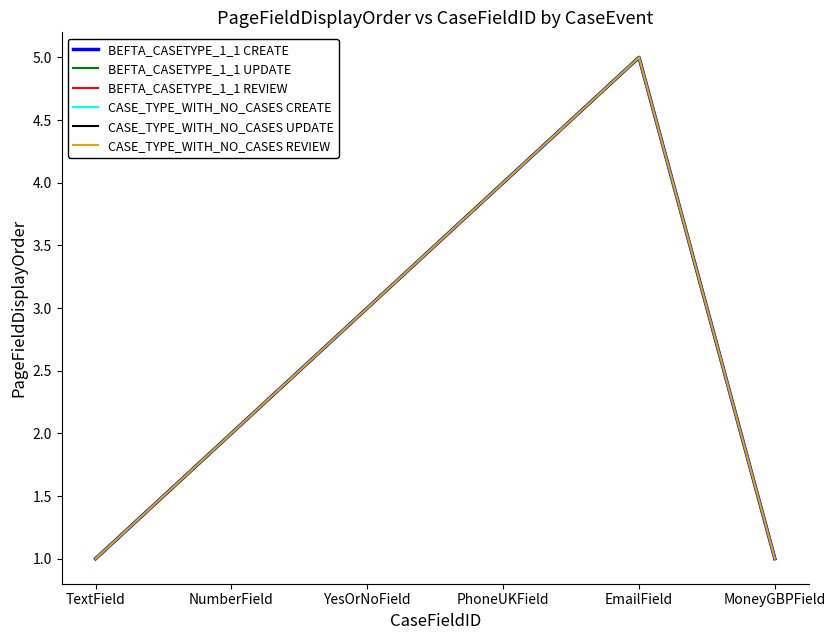

At PhoneUKField, list the series in order from largest to smallest.

BEFTA_CASETYPE_1_1 CREATE, BEFTA_CASETYPE_1_1 UPDATE, BEFTA_CASETYPE_1_1 REVIEW, CASE_TYPE_WITH_NO_CASES CREATE, CASE_TYPE_WITH_NO_CASES UPDATE, CASE_TYPE_WITH_NO_CASES REVIEW